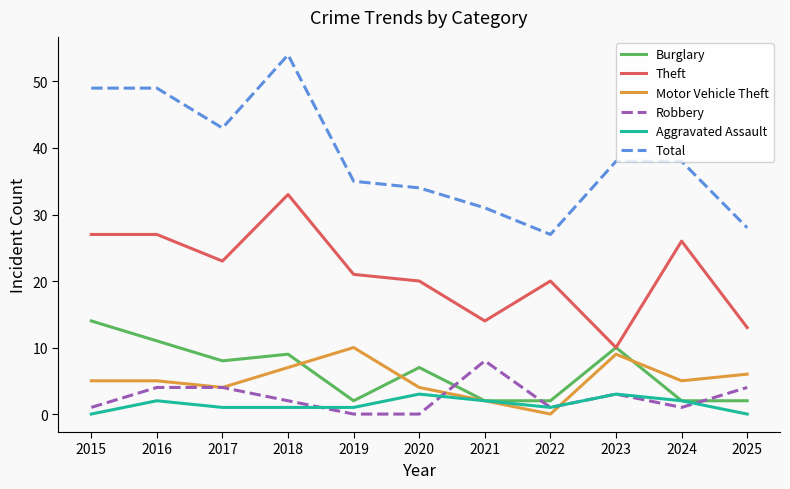

What is the difference between the highest and lowest values at 2020?

34